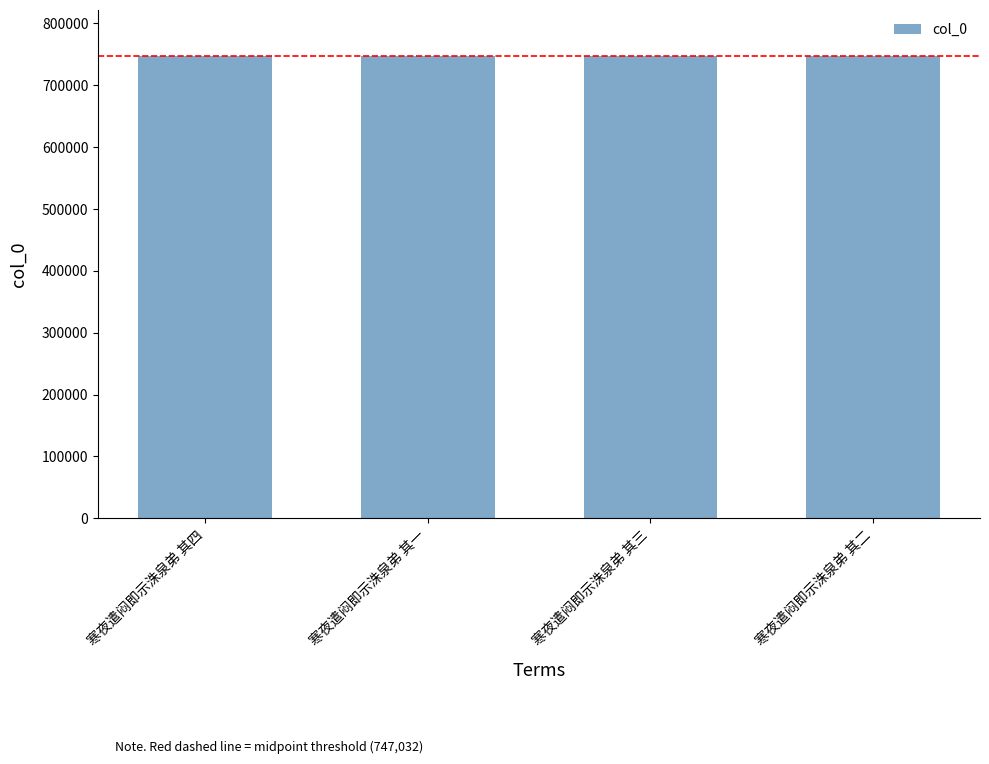

What is the label of the 1st bar from the left?

寒夜遣闷即示洙泉弟 其四